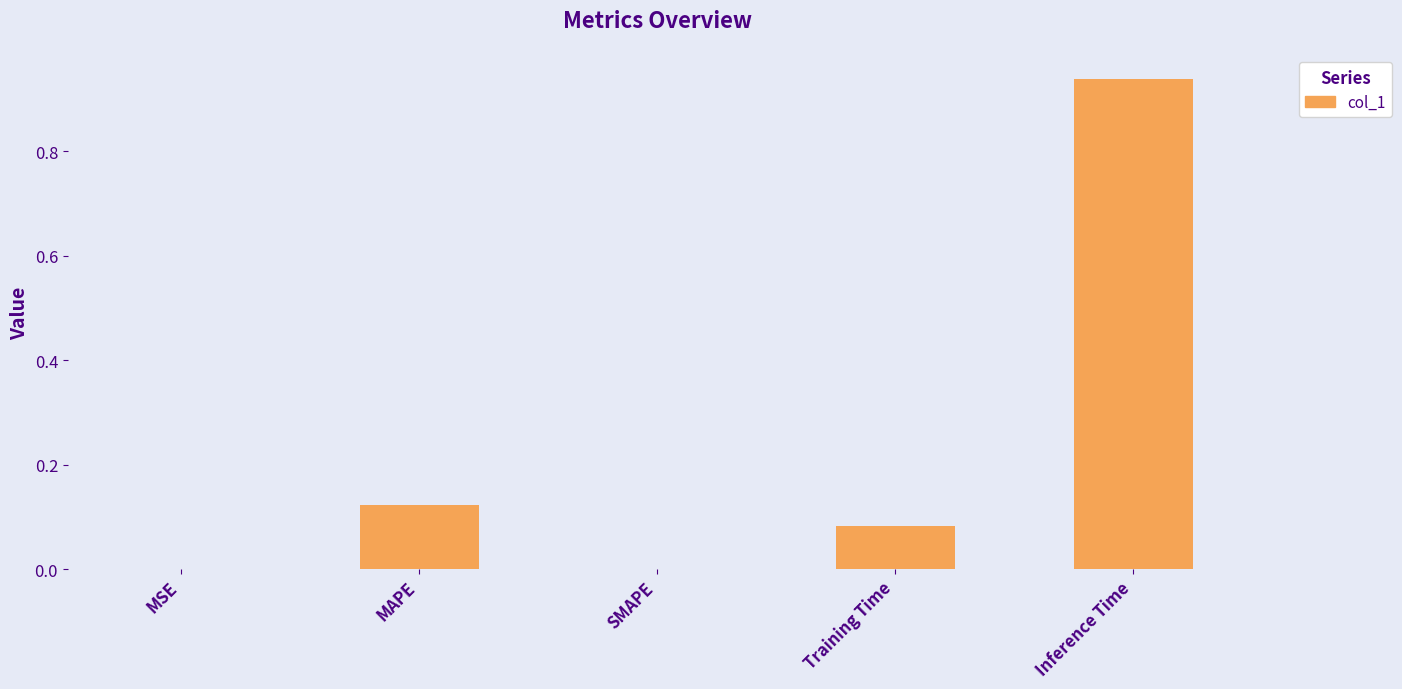

At which category does the chart reach its peak across all series?

Inference Time